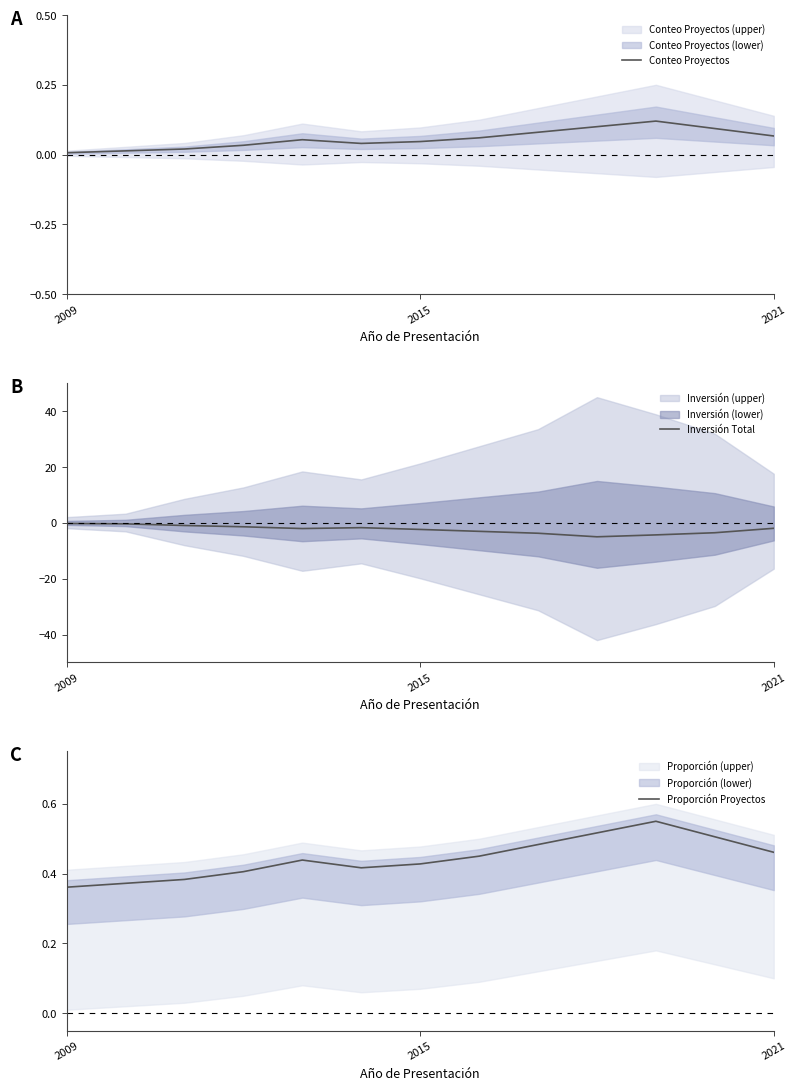

What is the lowest value of the Inversión Total series?

-5.0